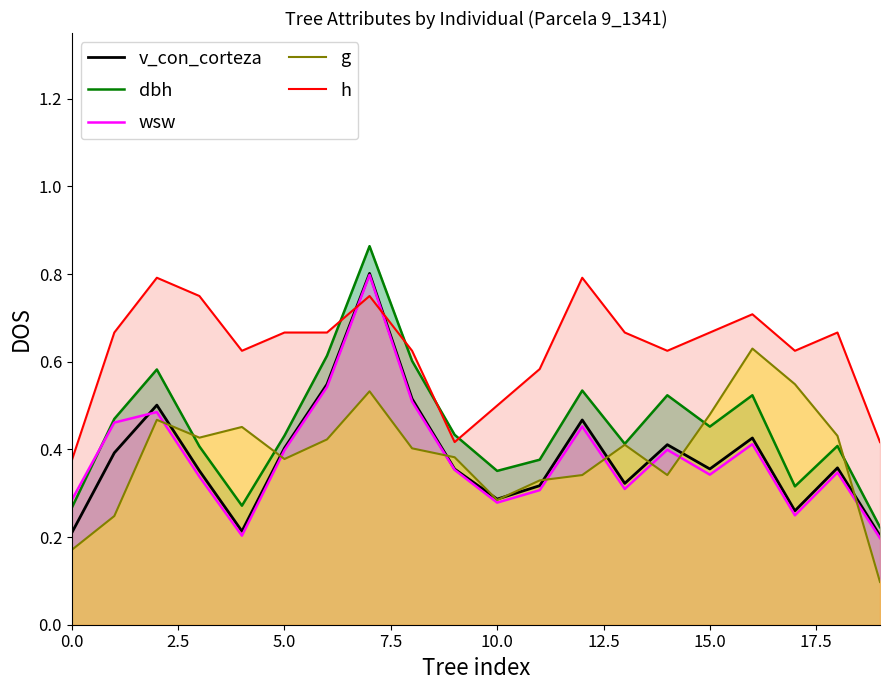

Which series ends up on top after the final intersection of h and dbh?

h